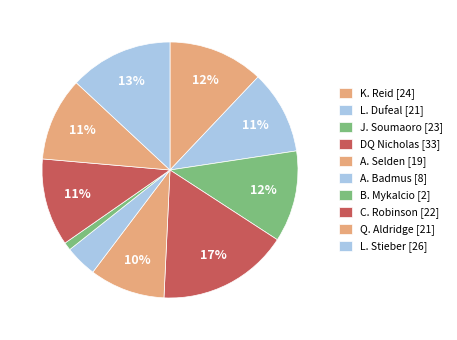

Is there a majority slice in this chart?

No